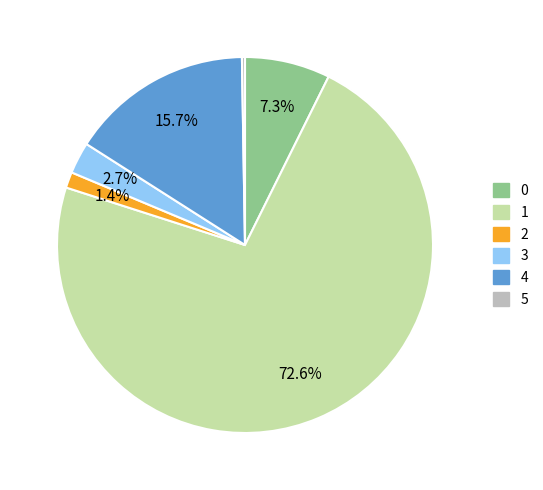

Is it true that 1 is 78% of the pie?

False